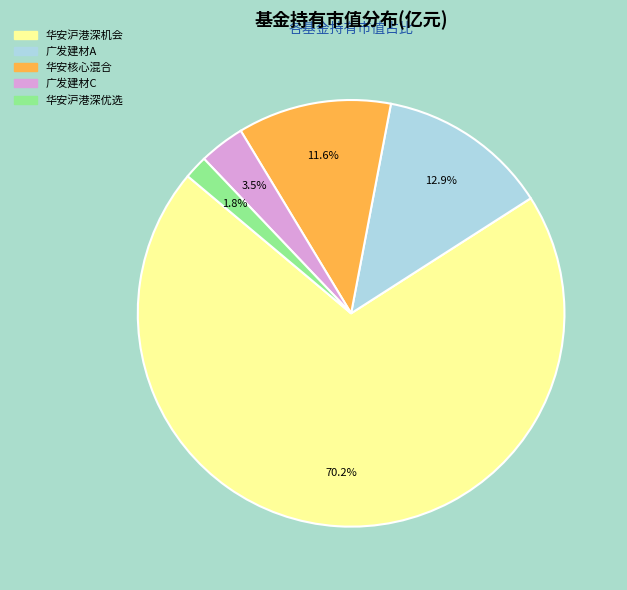

Is there any slice that represents more than half of the pie?

Yes